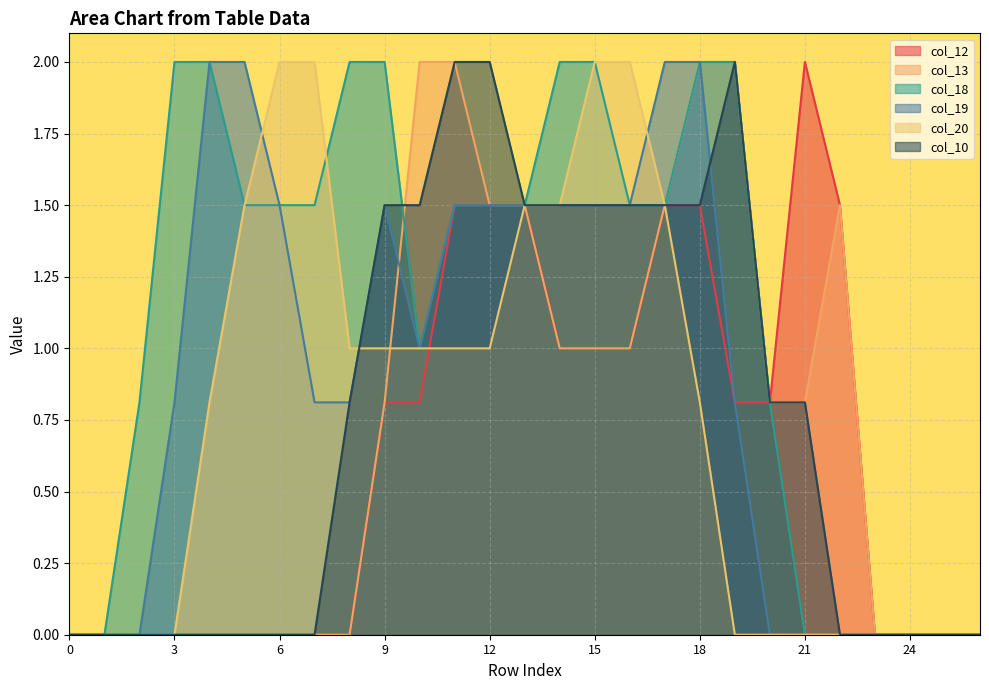

True or false: col_12 and col_19 cross at least once.

False